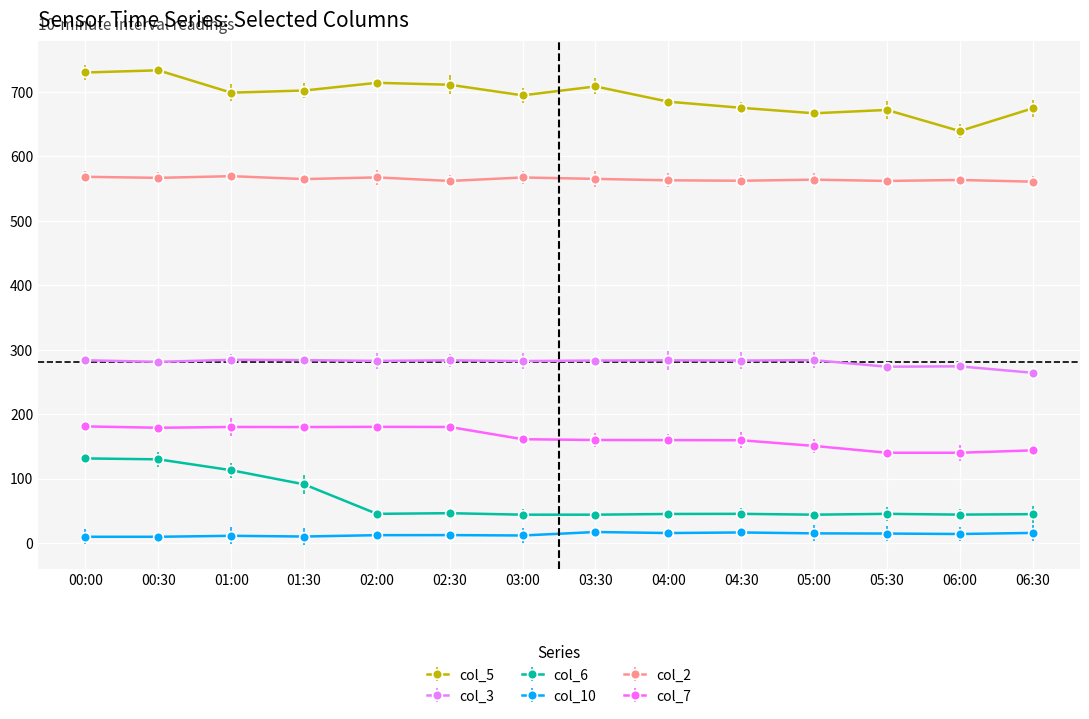

What is the label of the 6th point from the right?

04:00